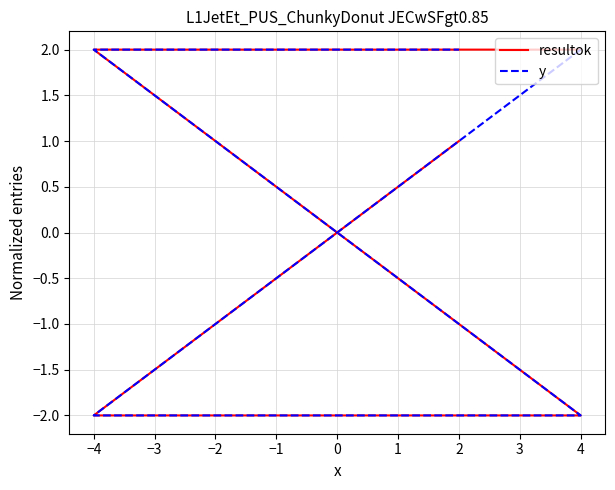

How many values in the y series are below 2?

2